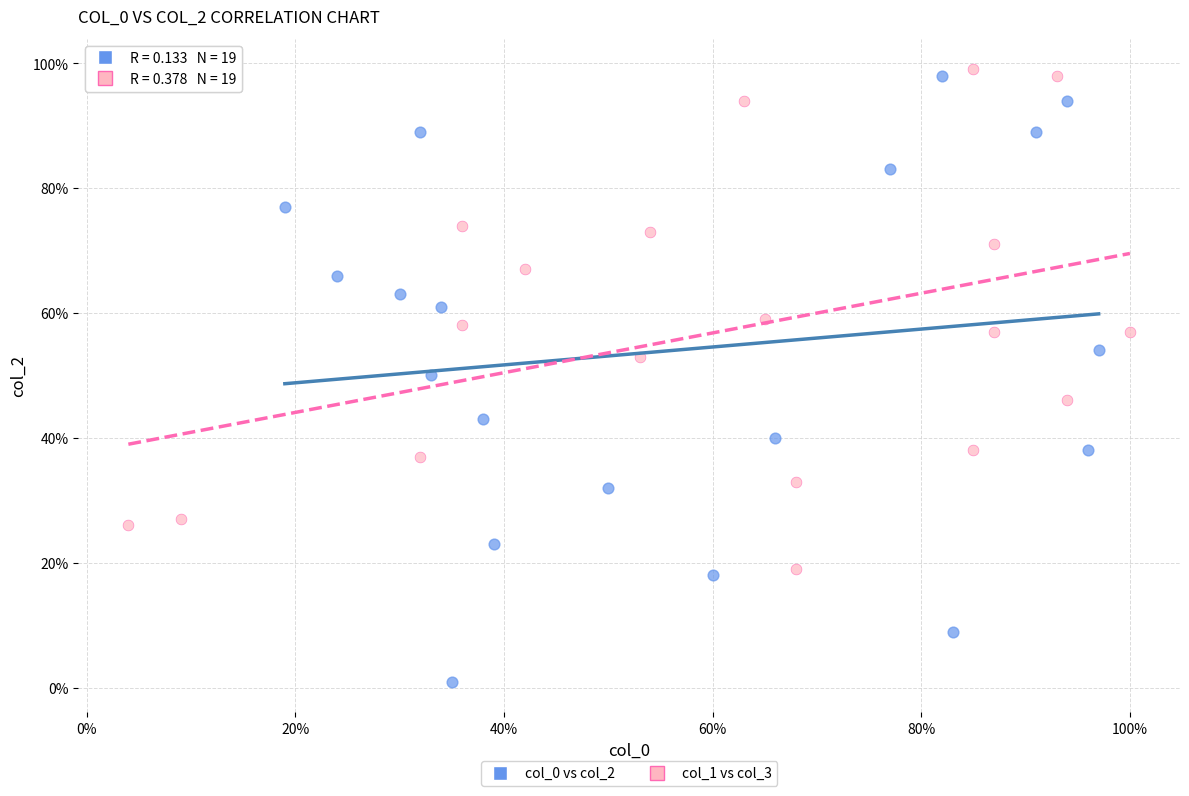

Which series reaches the minimum Y coordinate?

col_0 vs col_2